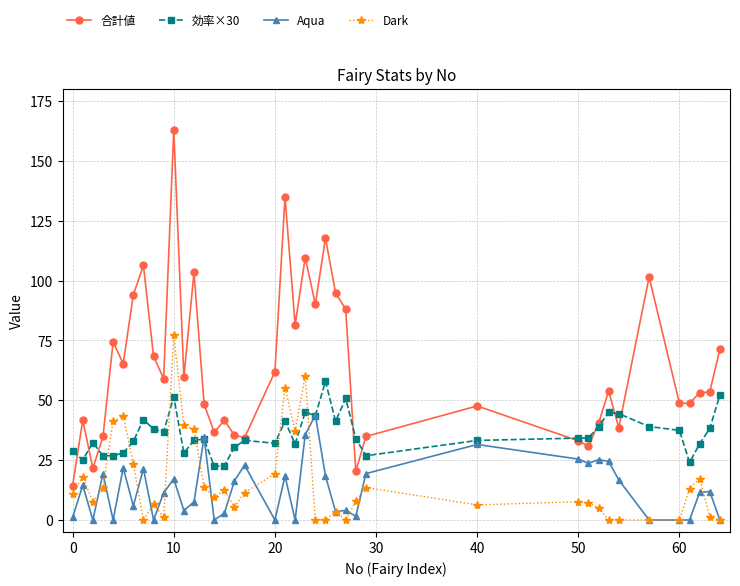

What is the value of the Dark point at the 18th from the left?

11.5